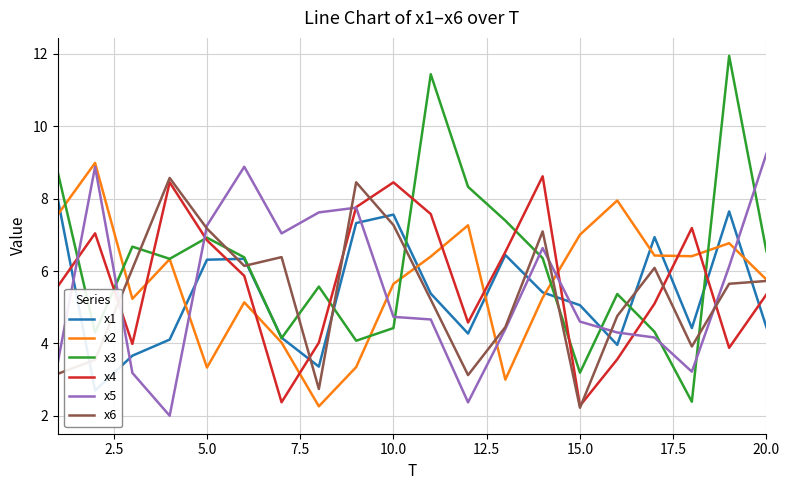

The x6 series shows 10.5 at 10.0. True or false?

False